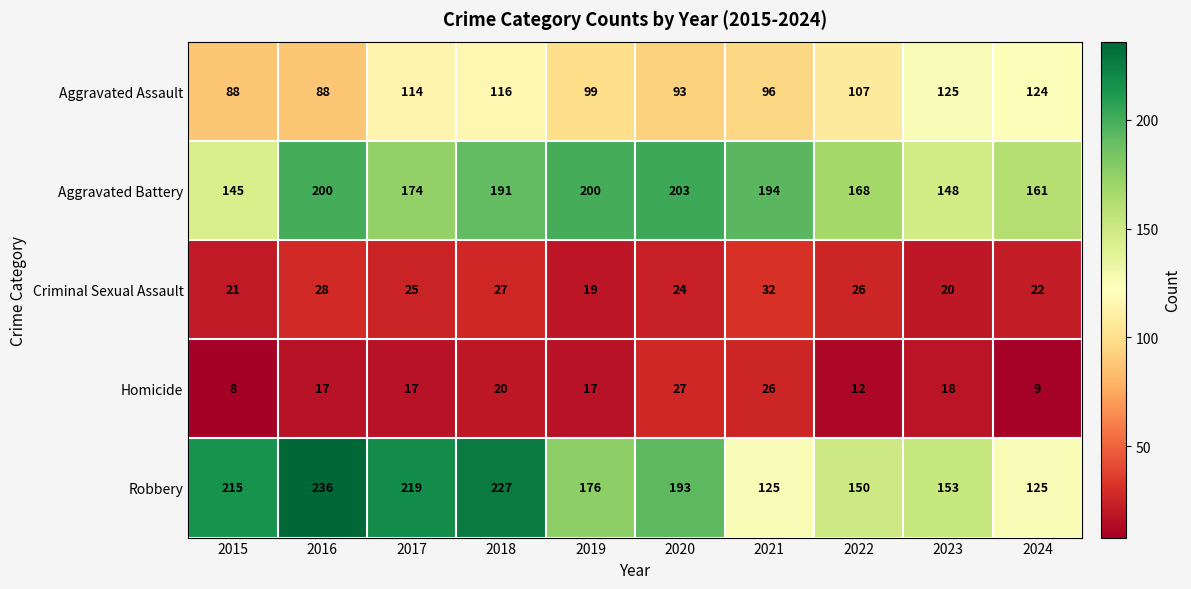

Which series changed the most between 2017 and 2022?

Robbery